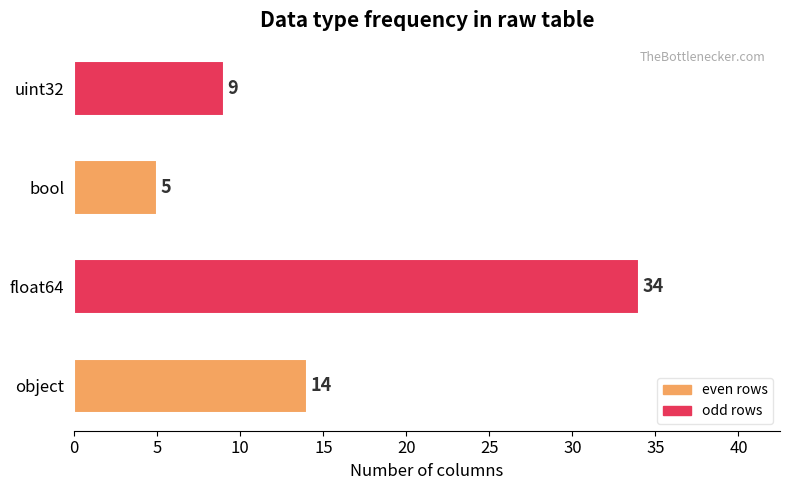

How many data points are less than 14?

2